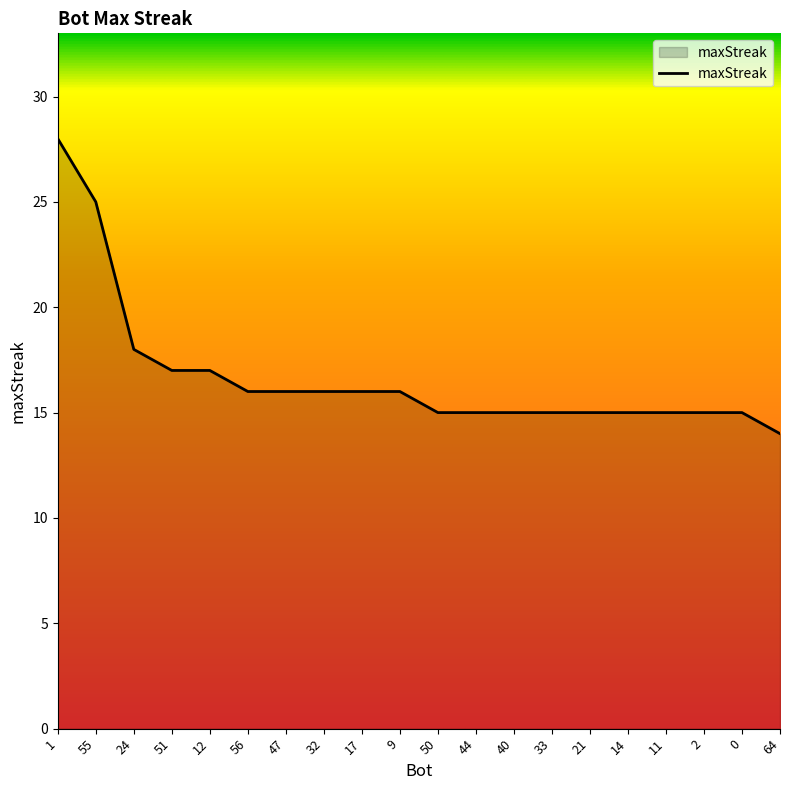

What position from the left is 0?

19